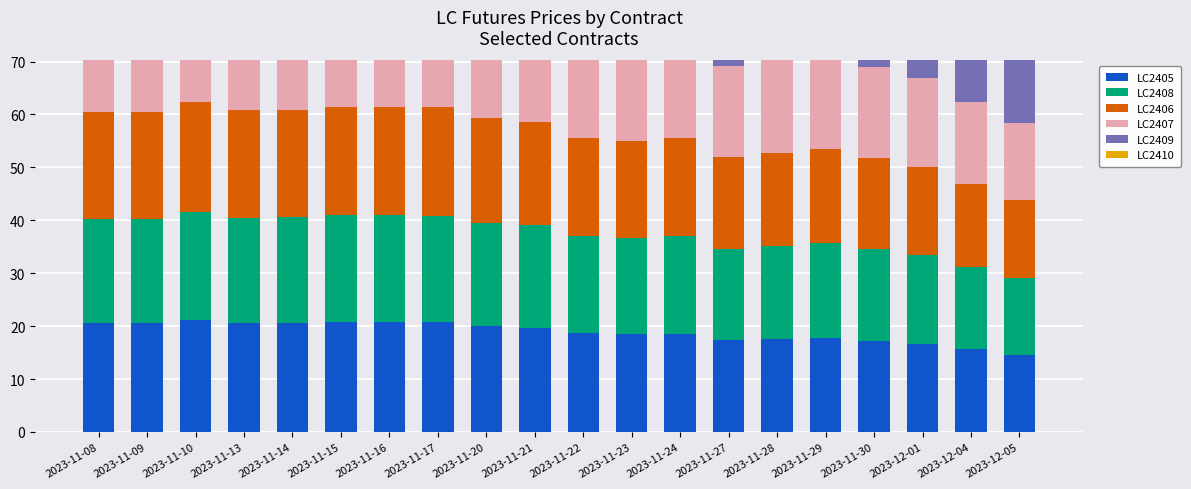

Which series has the widest spread of values?

LC2410